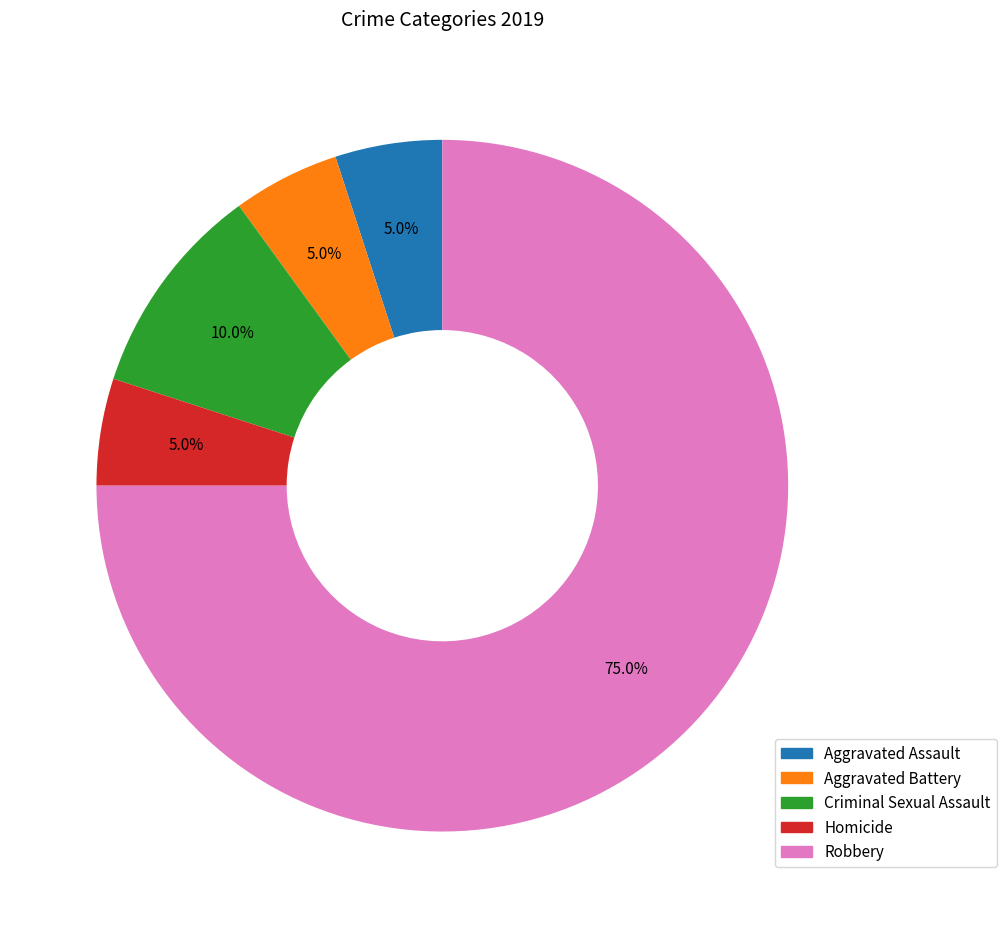

To the nearest percent, what is the difference between the largest and smallest slice percentages?

70%